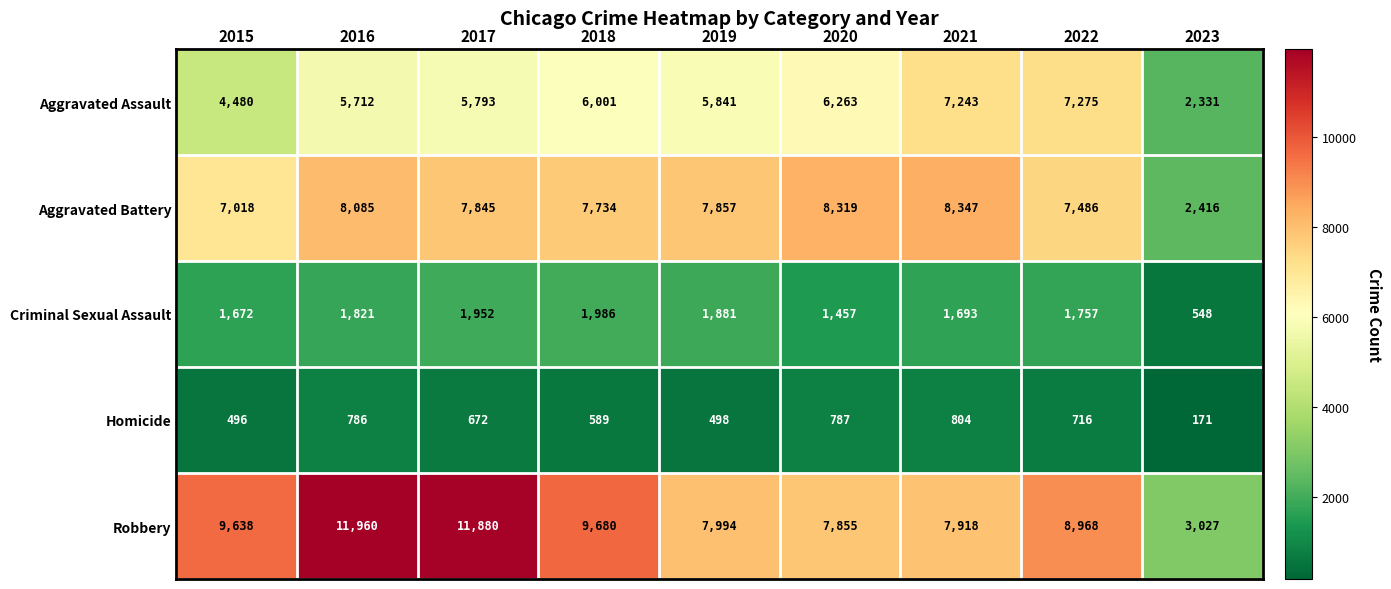

The Homicide series shows 279 at 2020. True or false?

False